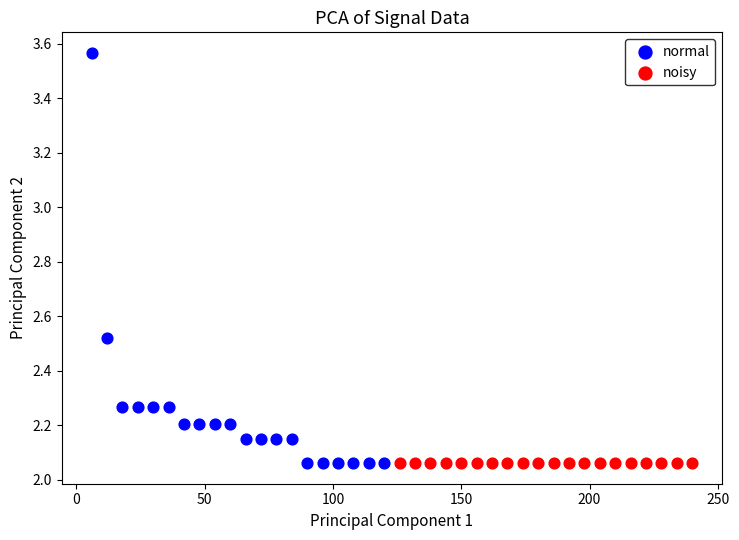

Which series contains the highest Y value?

normal